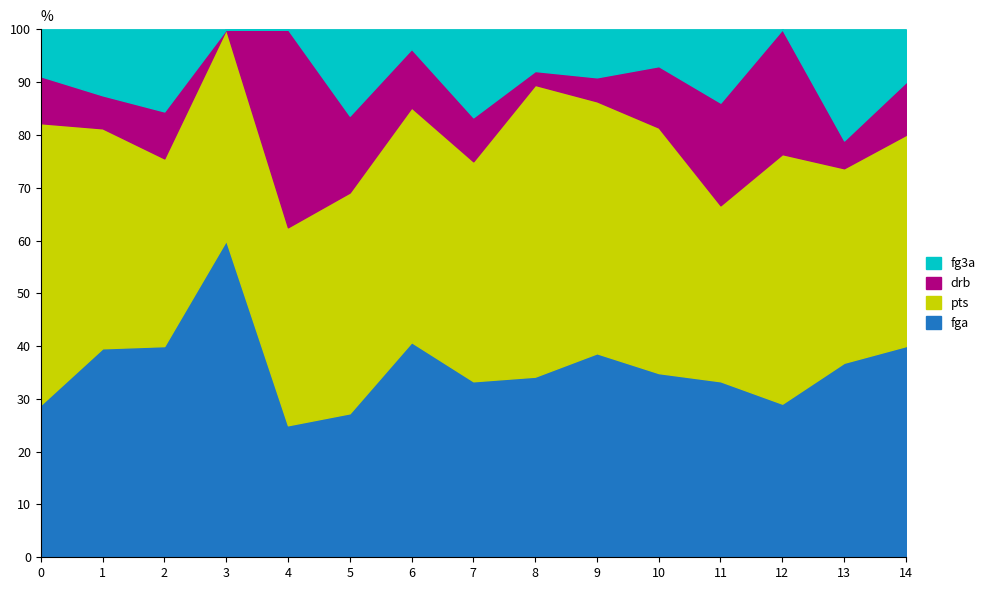

What is the highest value of the fga series?

60.0